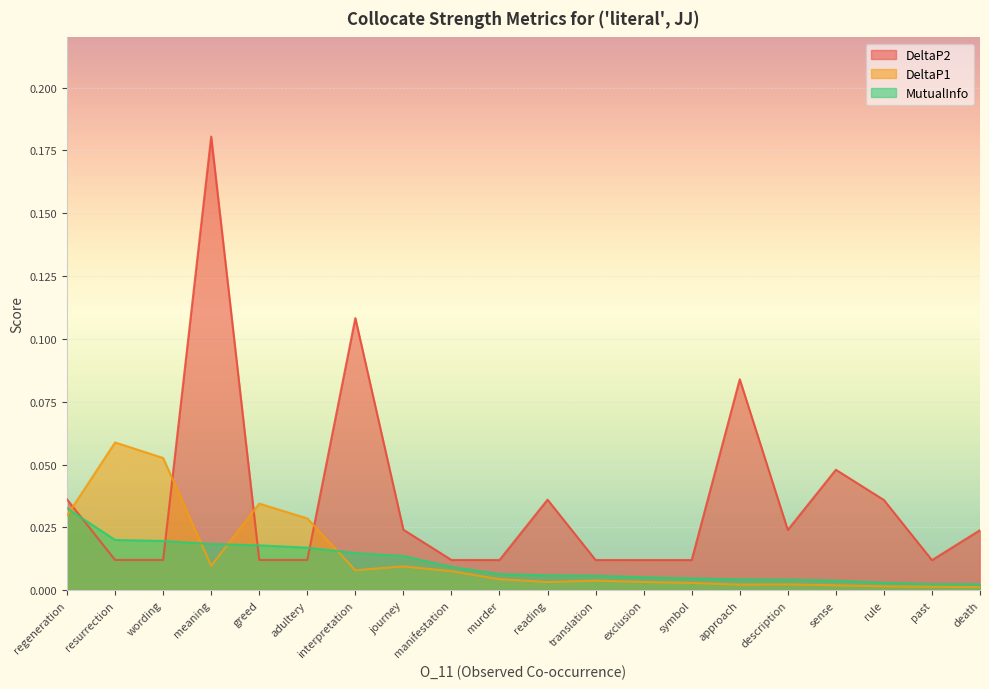

Reading left to right, extract all data points from this chart.

DeltaP2: 0.0	0.0	0.0	0.2	0.0	0.0	0.1	0.0	0.0	0.0	0.0	0.0	0.0	0.0	0.1	0.0	0.0	0.0	0.0	0.0
DeltaP1: 0.0	0.1	0.1	0.0	0.0	0.0	0.0	0.0	0.0	0.0	0.0	0.0	0.0	0.0	0.0	0.0	0.0	0.0	0.0	0.0
MutualInfo: 0.0	0.0	0.0	0.0	0.0	0.0	0.0	0.0	0.0	0.0	0.0	0.0	0.0	0.0	0.0	0.0	0.0	0.0	0.0	0.0